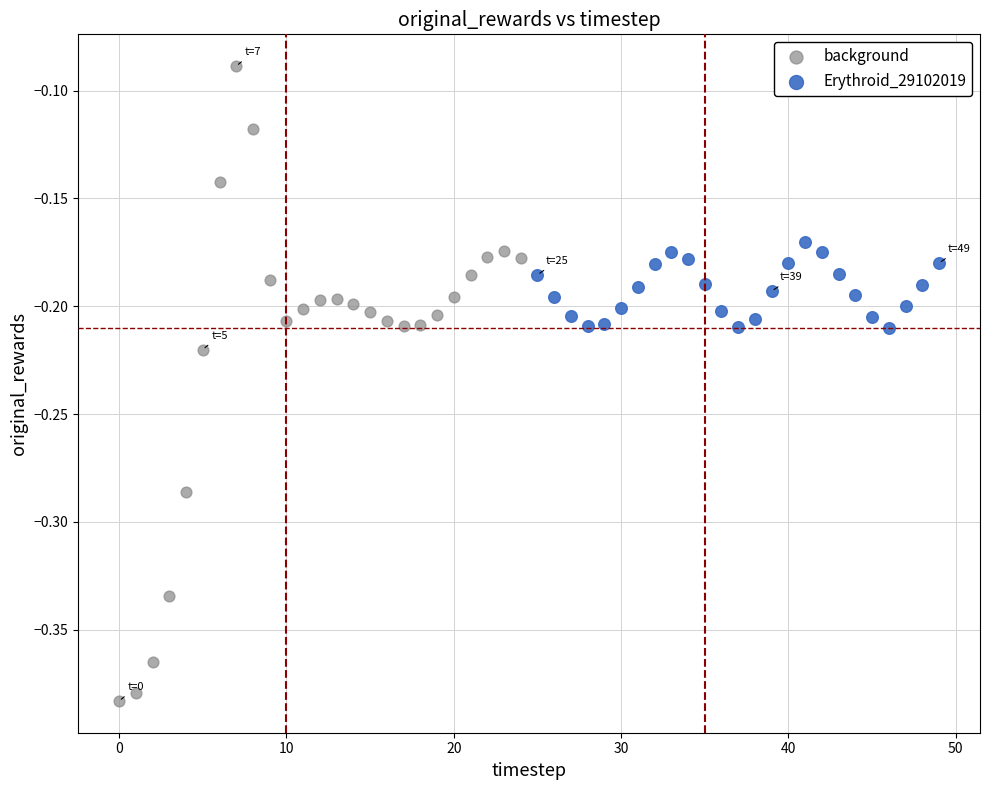

Which series contains the lowest Y value?

background